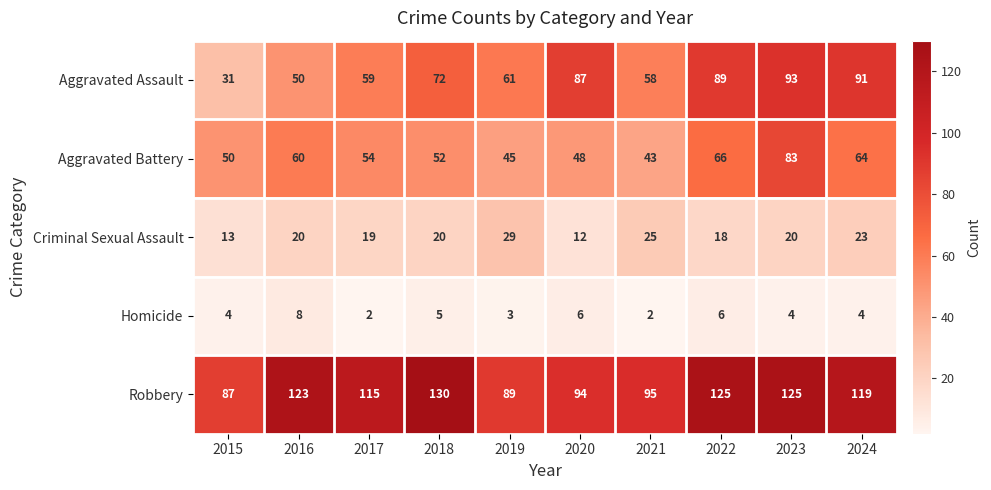

Which series has the widest spread of values?

Aggravated Assault